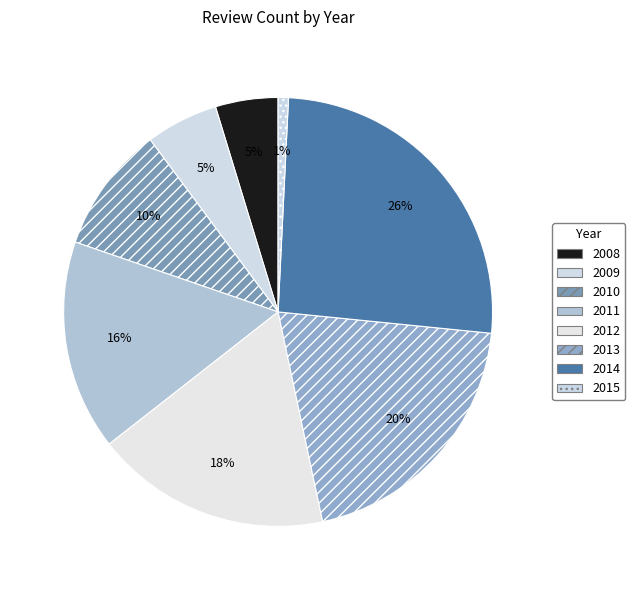

To the nearest percent, what is the difference between the largest and smallest slice percentages?

25%